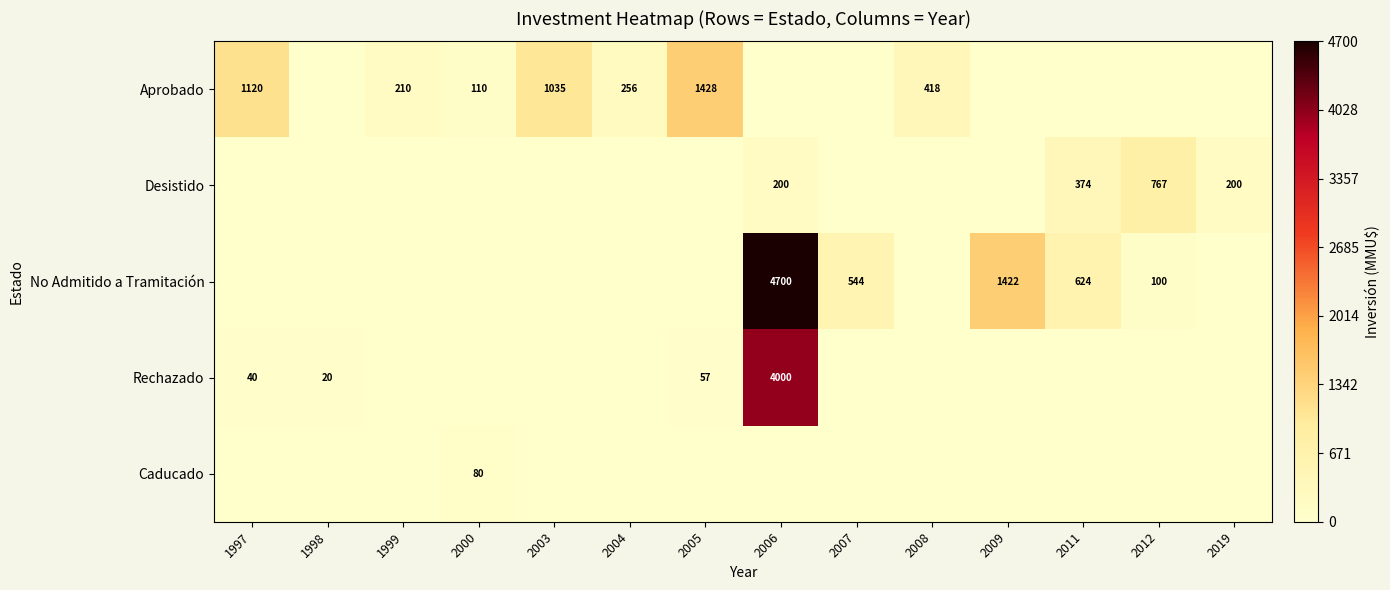

Is the value of No Admitido a Tramitación at 2007 greater than the value of Rechazado at 1997?

Yes